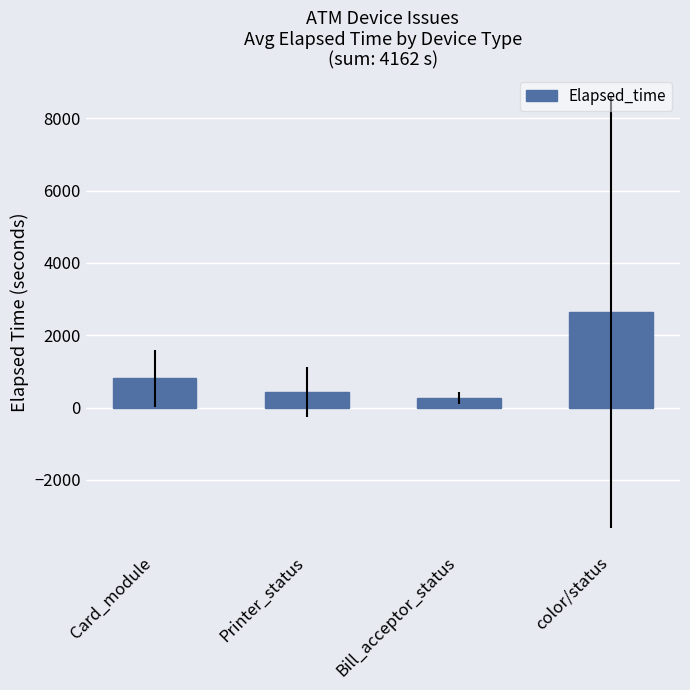

What is the minimum value shown in the chart?

270.7